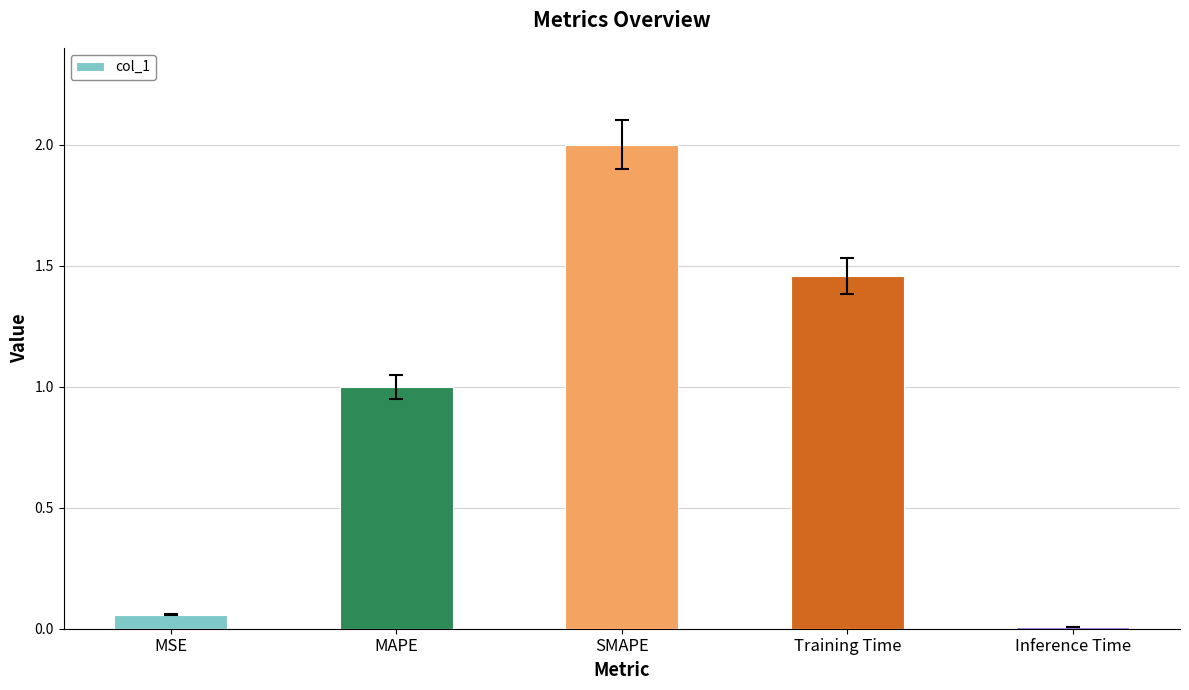

What is the change in value from MSE to Training Time?

+1.4